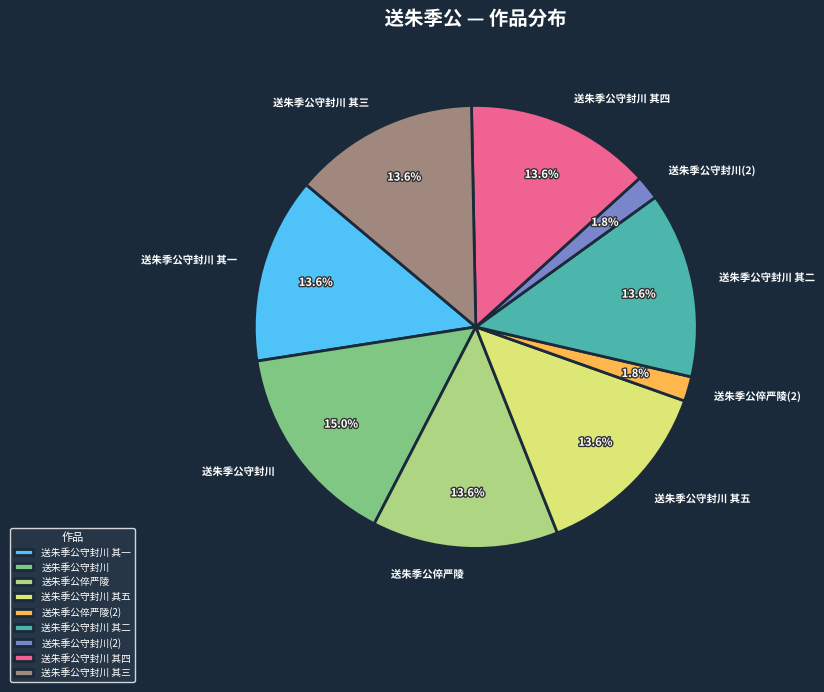

Which has a higher value, 送朱季公守封川 or 送朱季公倅严陵?

送朱季公守封川